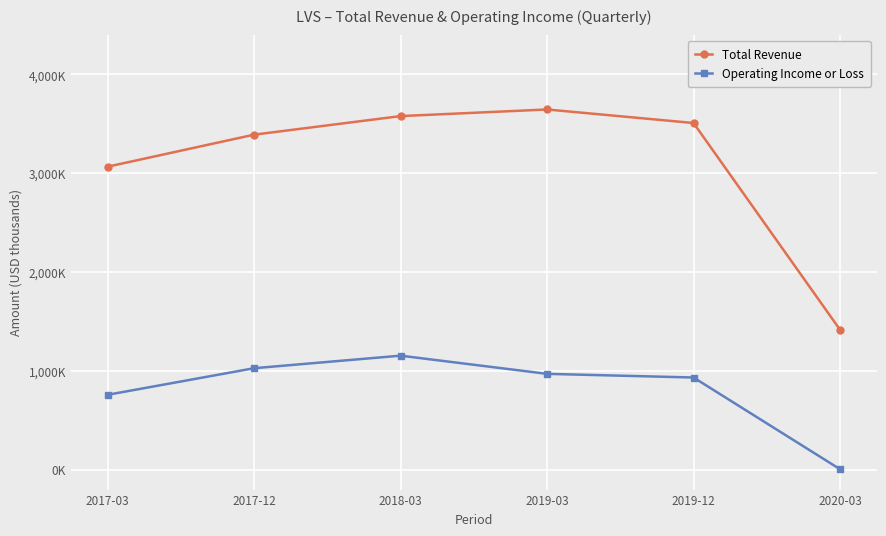

What are all the series names shown in the legend?

Total Revenue, Operating Income or Loss